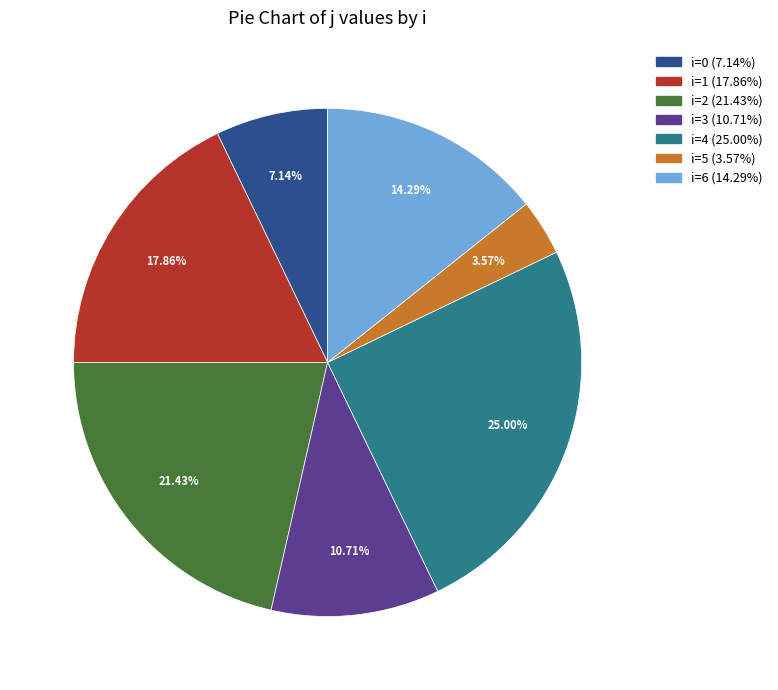

Does any single category account for the majority?

No